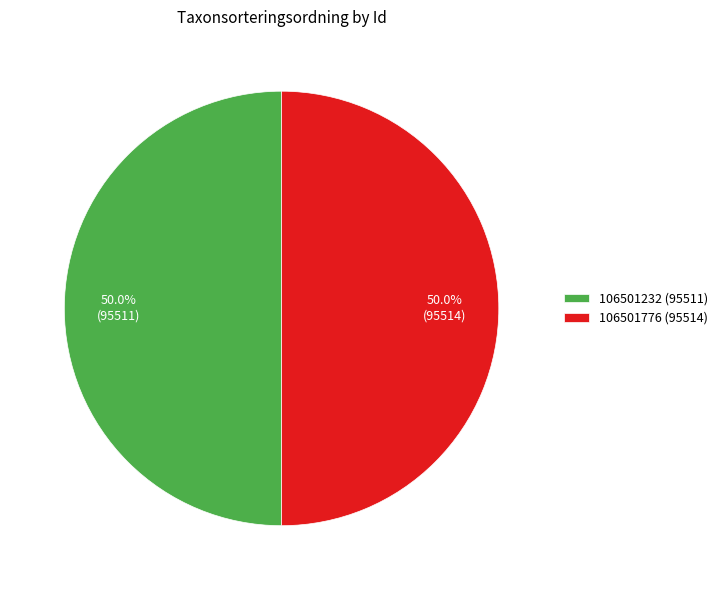

What portion of the pie excludes 106501776 (95514)?

50.0%